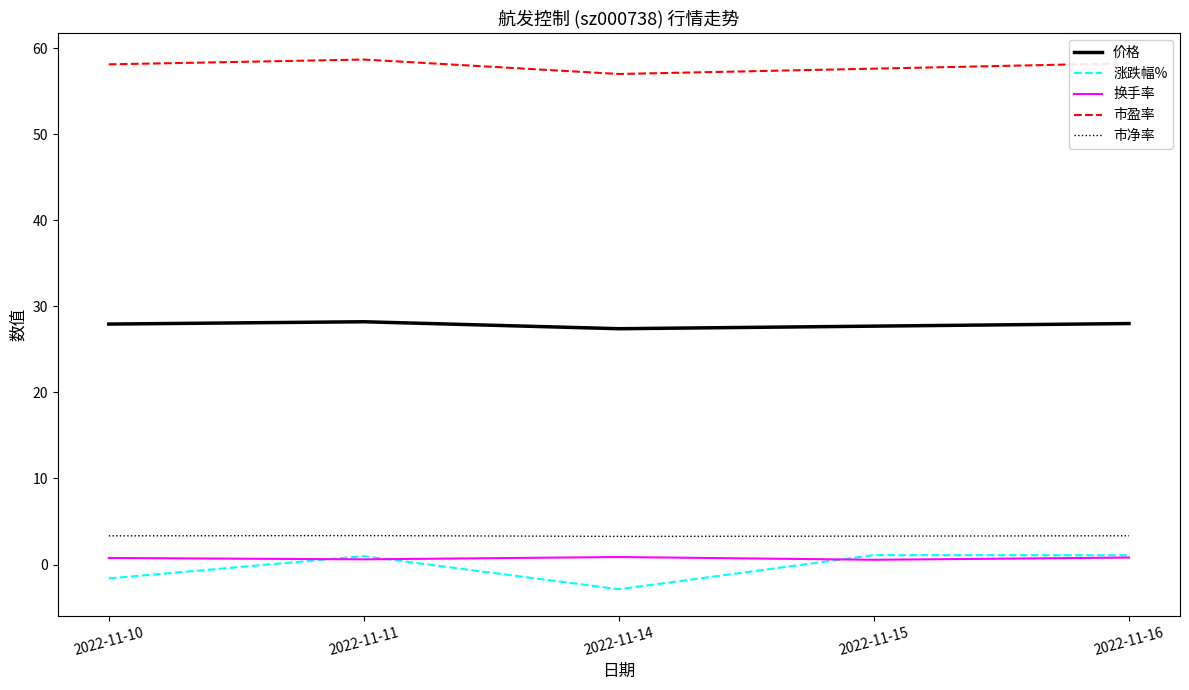

True or false: 市净率 and 市盈率 cross at least once.

False